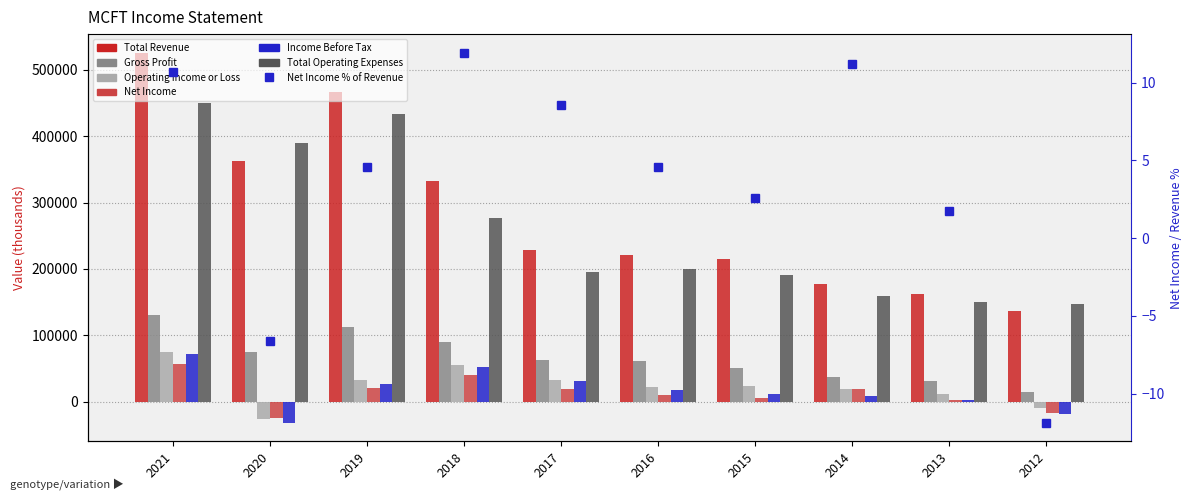

What is the minimum value shown in the chart?

-31600